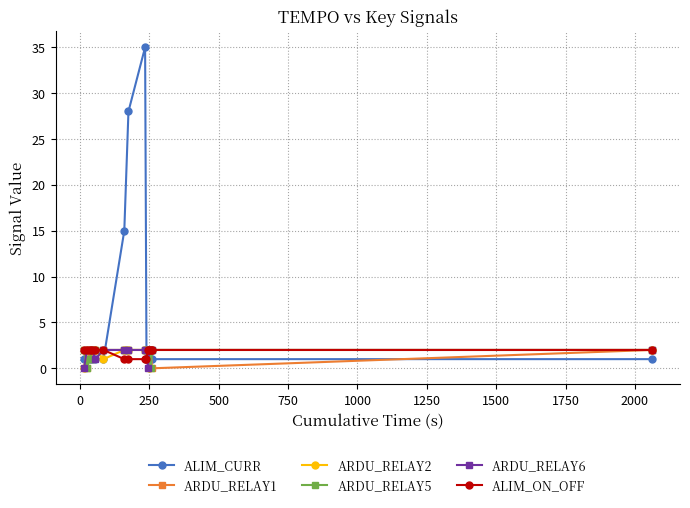

Which series has the largest range (max minus min)?

ALIM_CURR